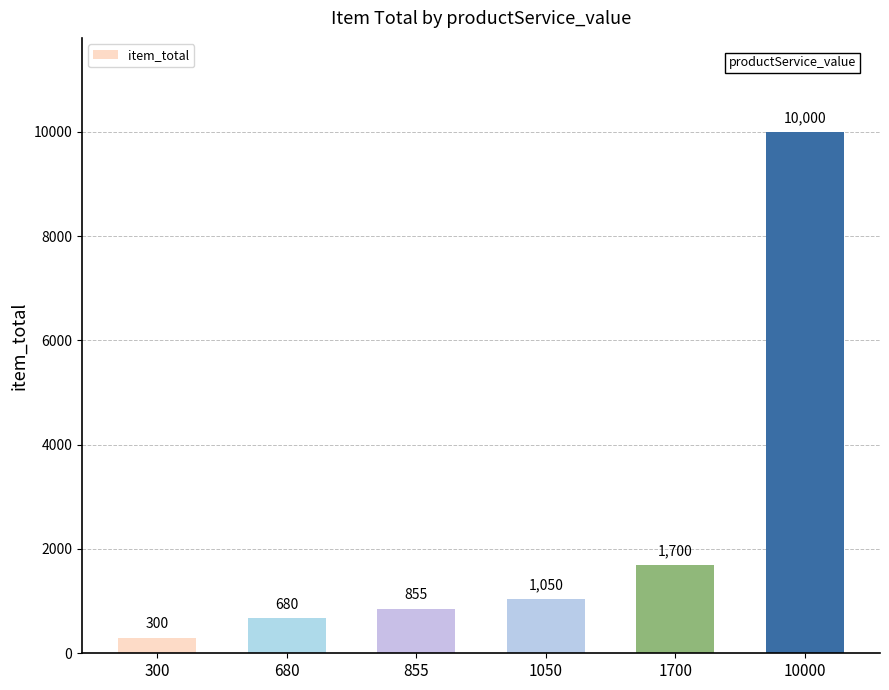

How many bars are there in total?

6